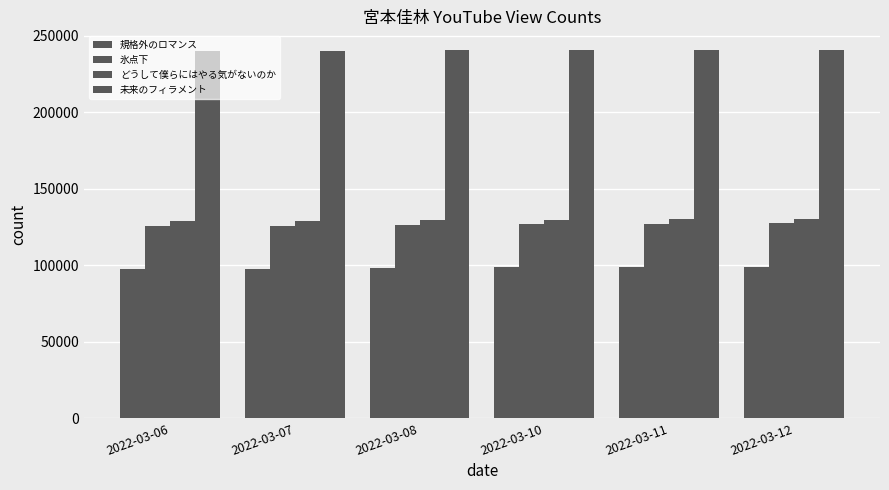

Is it true that 未来のフィラメント equals 67216 at 2022-03-11?

False